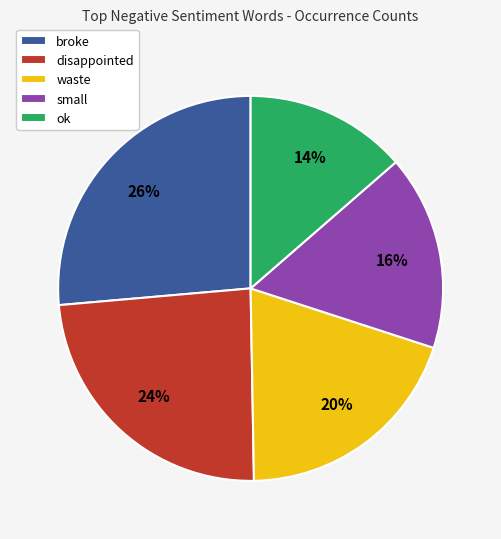

How many slices are in this pie chart?

5